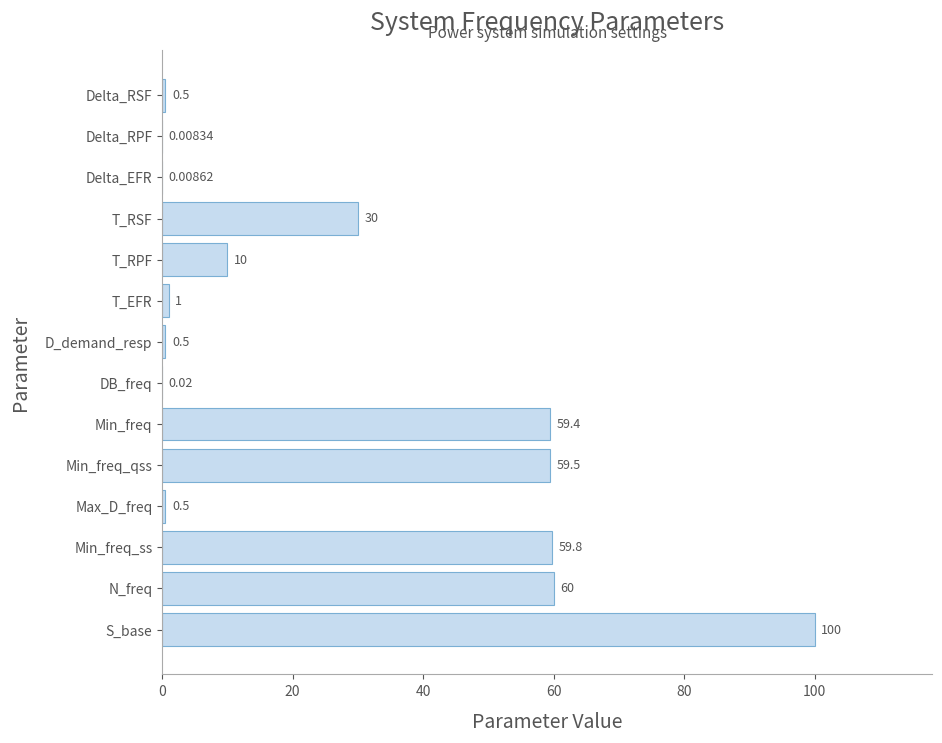

Are the bars grouped side by side (vs. stacked)?

No